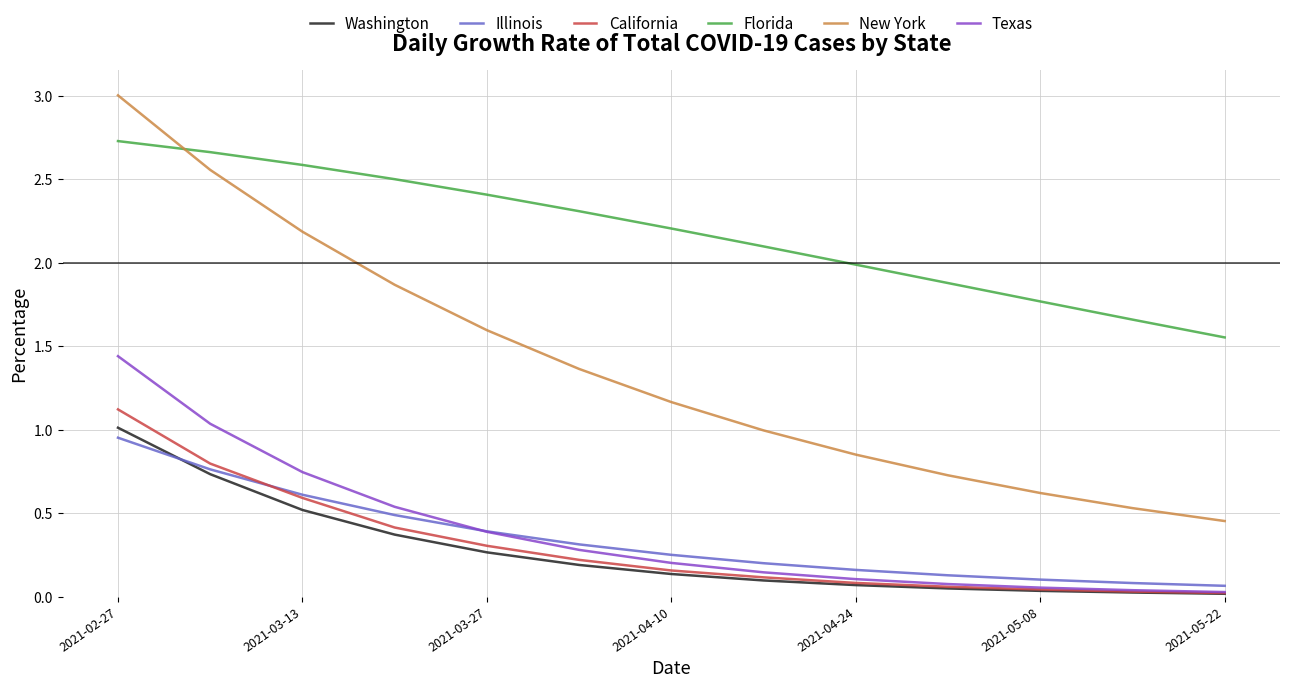

Which series has the widest spread of values?

New York